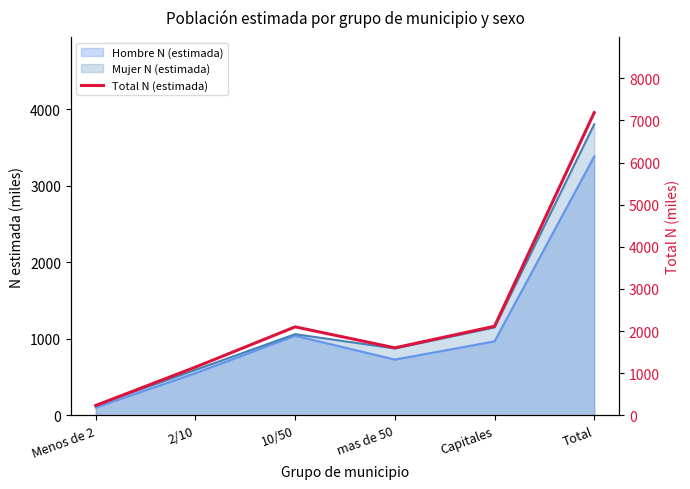

Reading left to right, extract all data points from this chart.

Menos de 2=231.6	2/10=1142.4	10/50=2098.7	mas de 50=1600.8	Capitales=2113.1	Total=7186.6